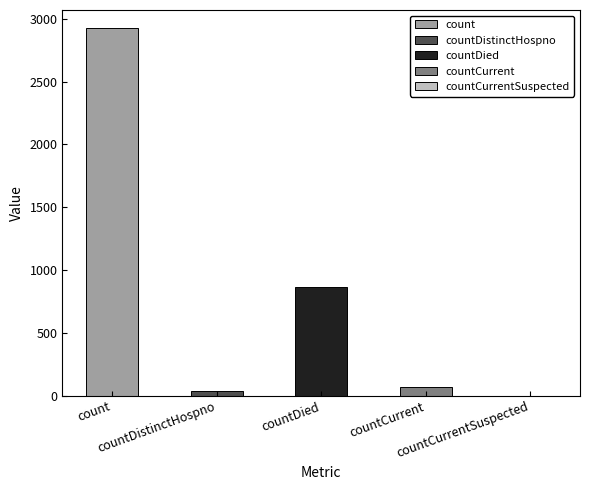

Reading left to right, extract all data points from this chart.

count: count=2923	countDistinctHospno=0	countDied=0	countCurrent=0	countCurrentSuspected=0
countDistinctHospno: count=0	countDistinctHospno=36	countDied=0	countCurrent=0	countCurrentSuspected=0
countDied: count=0	countDistinctHospno=0	countDied=862	countCurrent=0	countCurrentSuspected=0
countCurrent: count=0	countDistinctHospno=0	countDied=0	countCurrent=67	countCurrentSuspected=0
countCurrentSuspected: count=0	countDistinctHospno=0	countDied=0	countCurrent=0	countCurrentSuspected=0